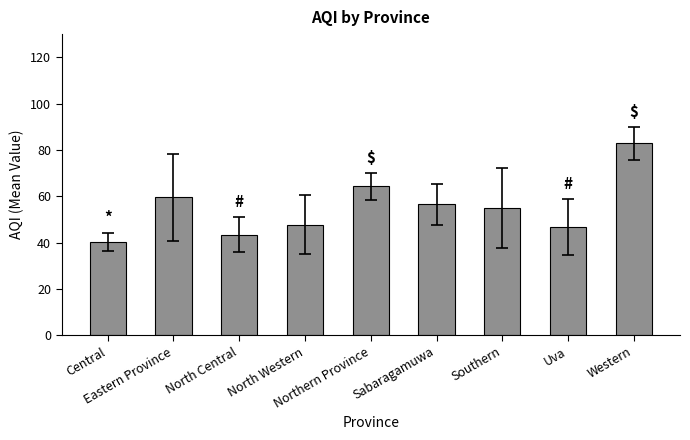

What is the value of the 7th bar from the left?

55.0